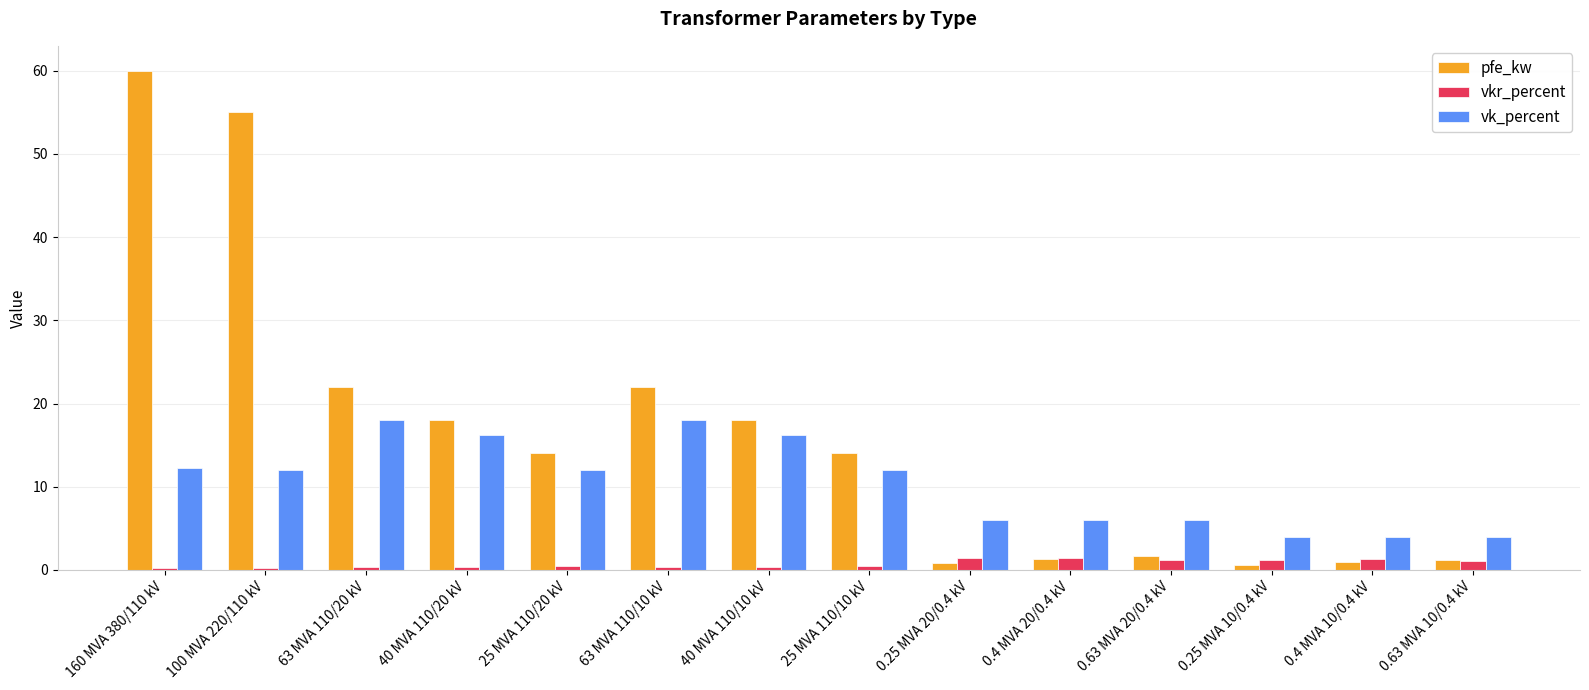

What are all the series names shown in the legend?

pfe_kw, vkr_percent, vk_percent